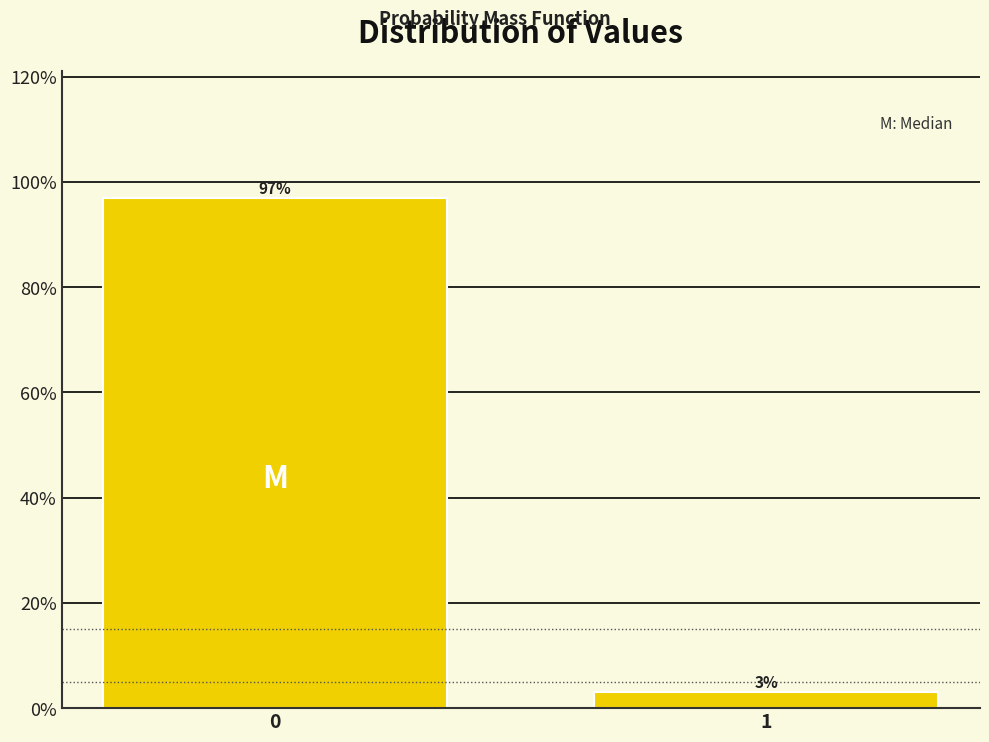

Rank the categories by value from highest to lowest.

0, 1